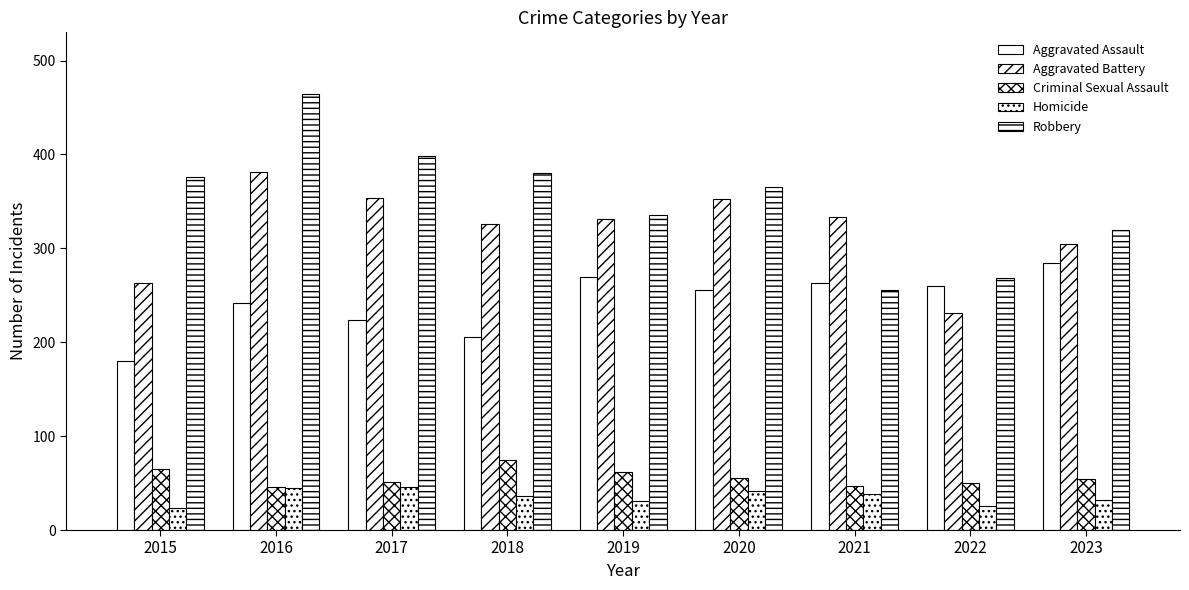

Count the number of data series in this chart.

5